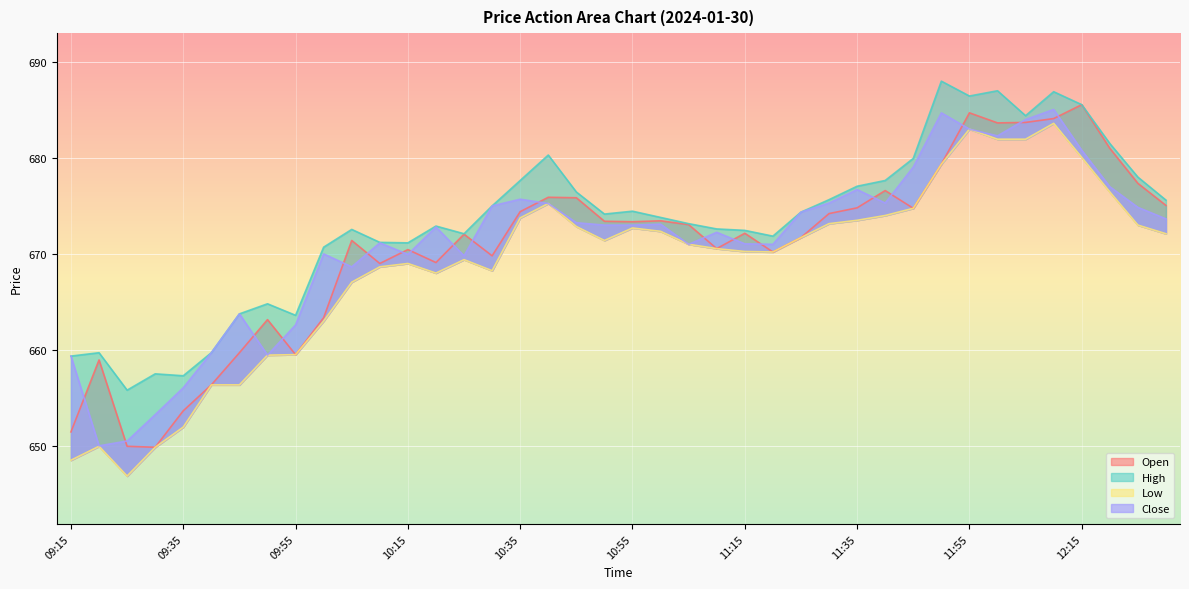

How many data points in Low are above 671?

20